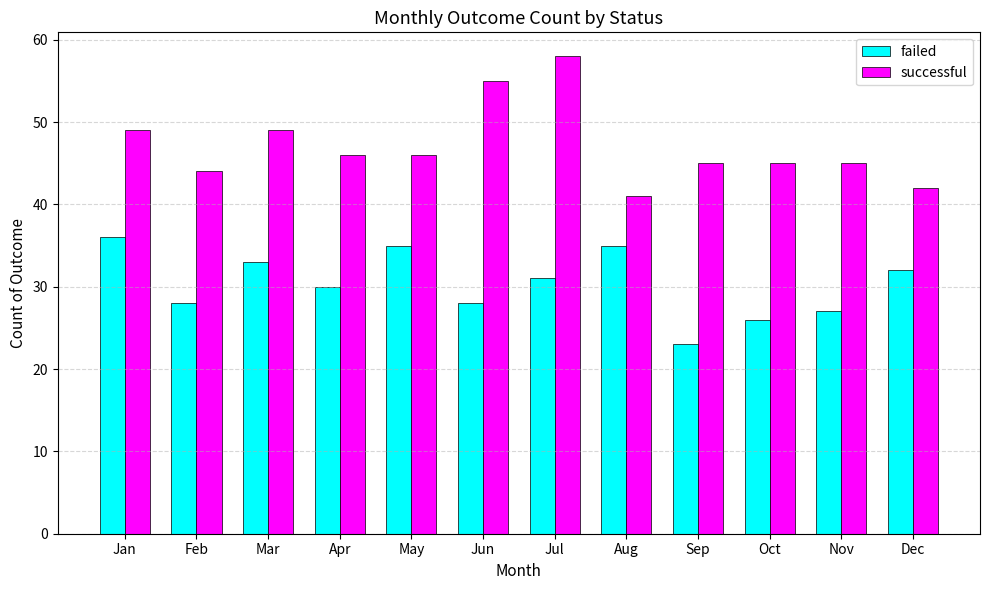

What is the difference between the highest and lowest values at Jan?

13